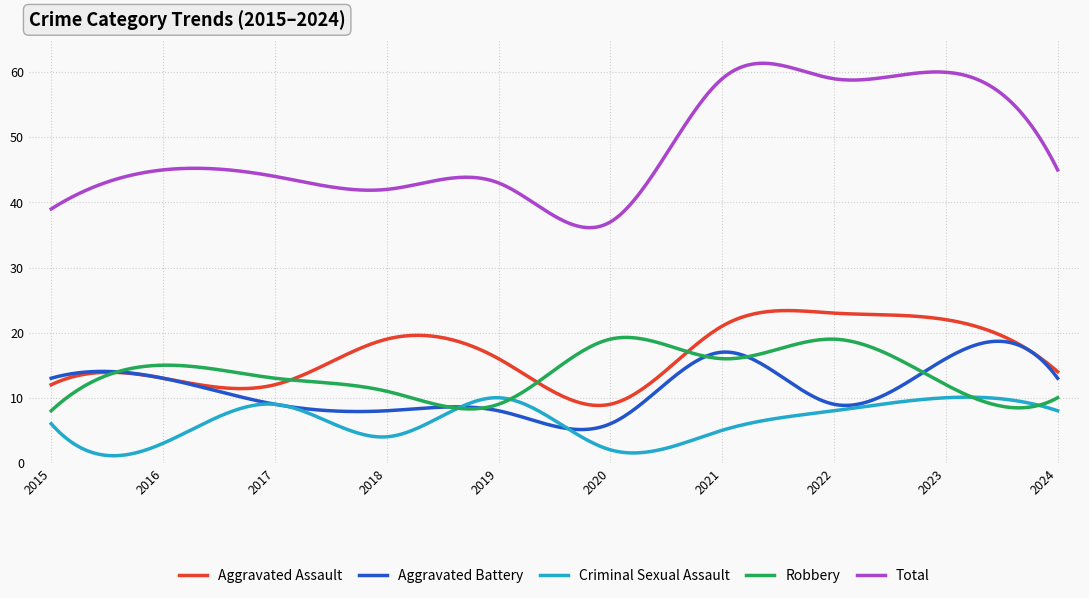

After their last crossing, which series has the higher values: Robbery or Criminal Sexual Assault?

Robbery